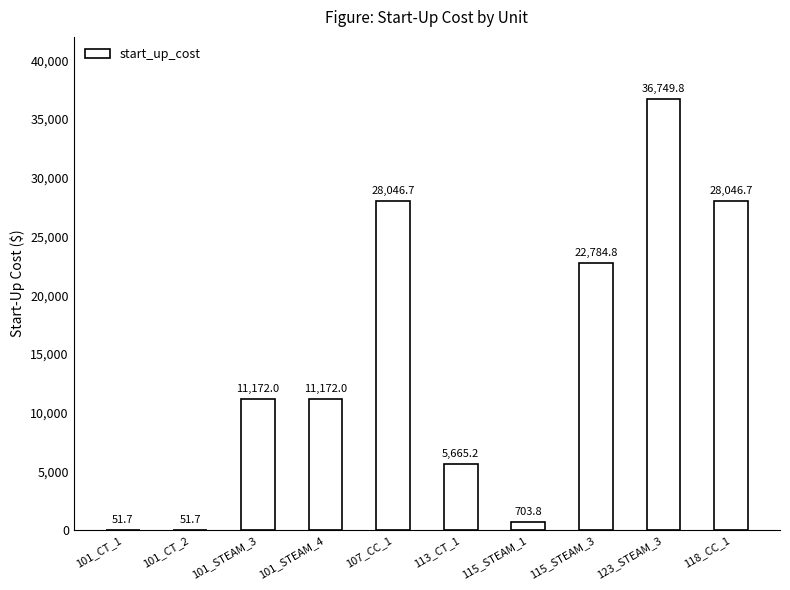

What is the greatest value displayed?

36749.8